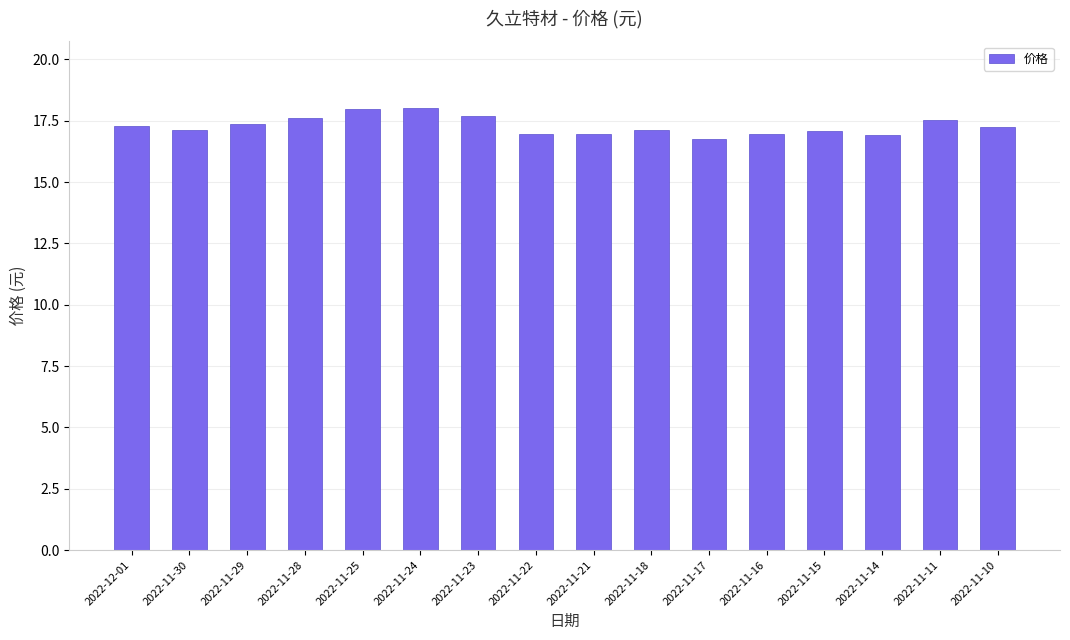

What is the sum of all values?

276.6